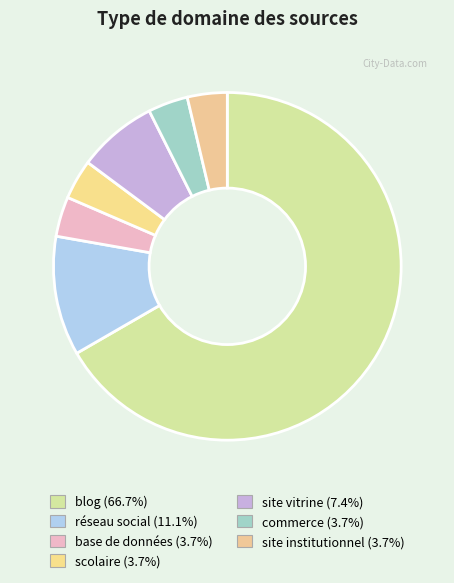

How many segments does this pie chart have?

7